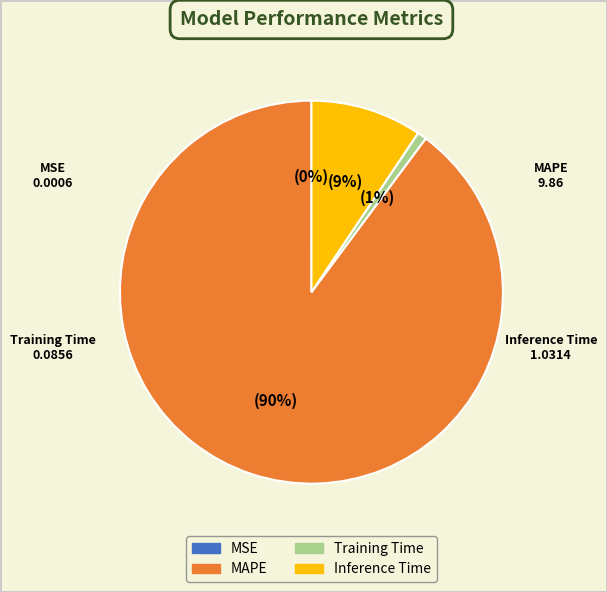

Which slice is the largest?

MAPE